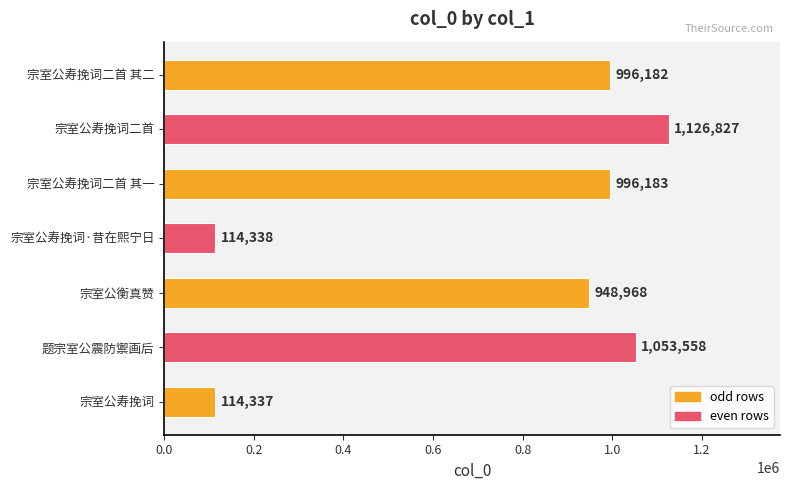

Are the bars grouped side by side (vs. stacked)?

No